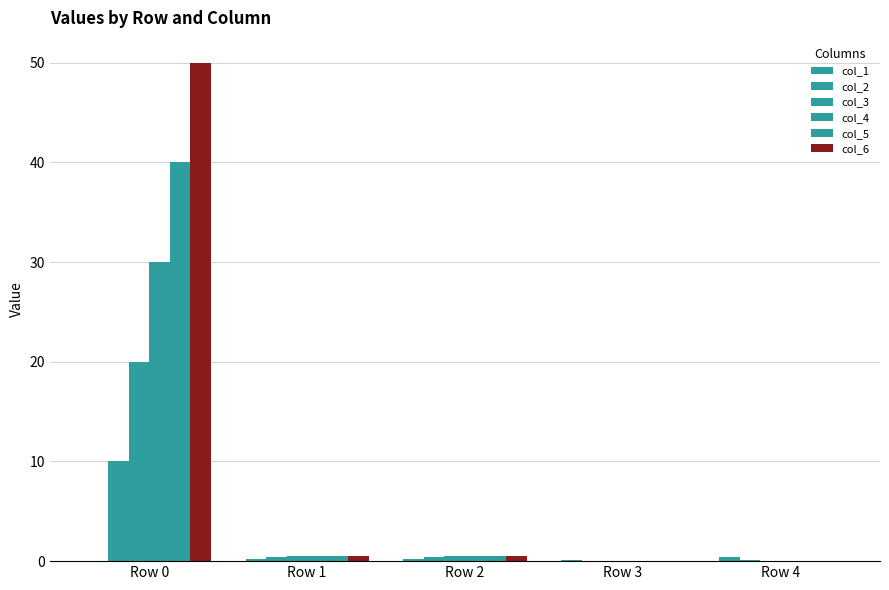

How many groups of bars are there?

5